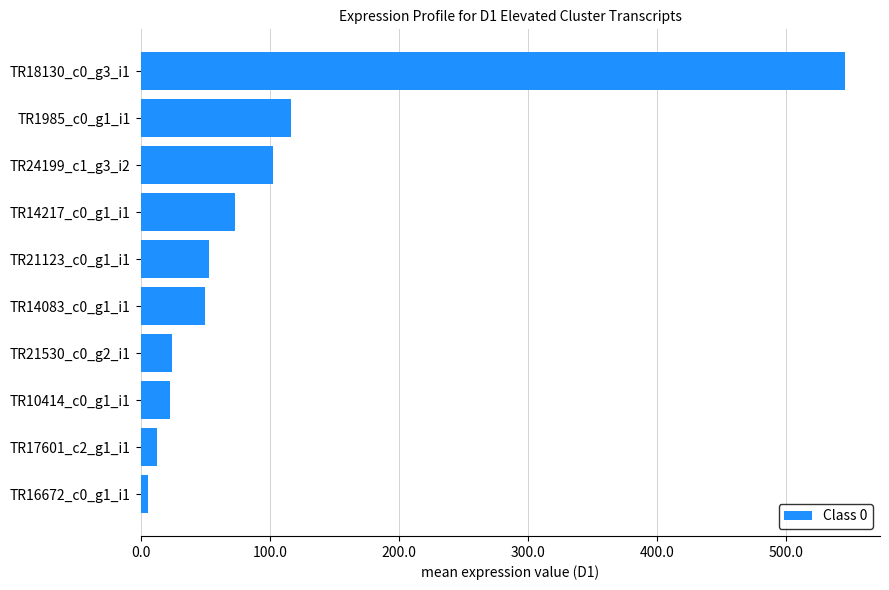

What is the minimum value shown in the chart?

6.0